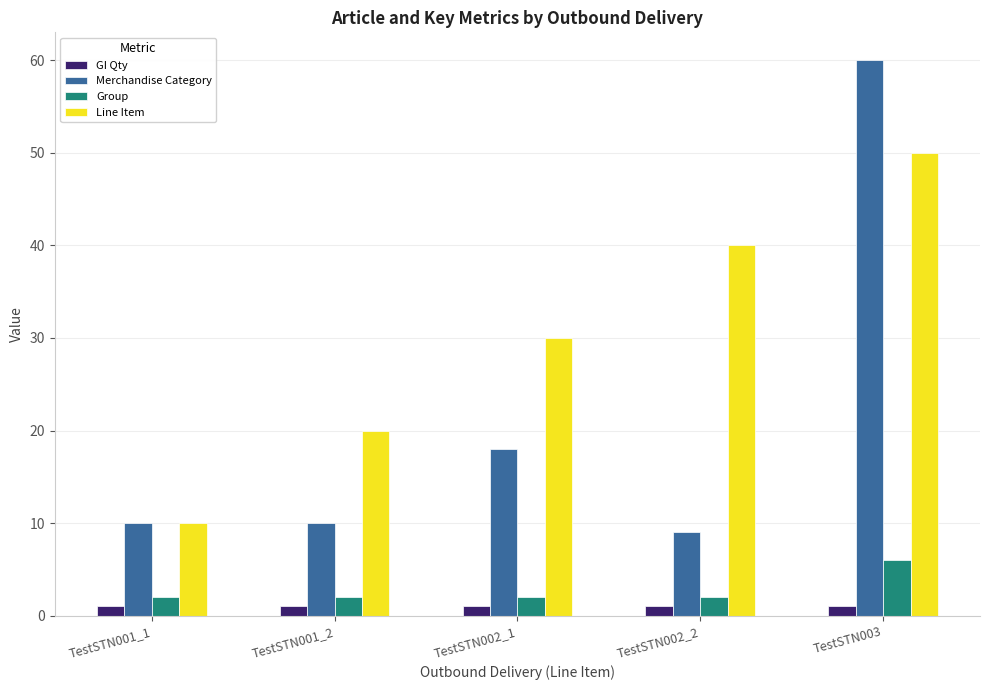

List the labels in order of Line Item value, smallest first.

TestSTN001_1, TestSTN001_2, TestSTN002_1, TestSTN002_2, TestSTN003